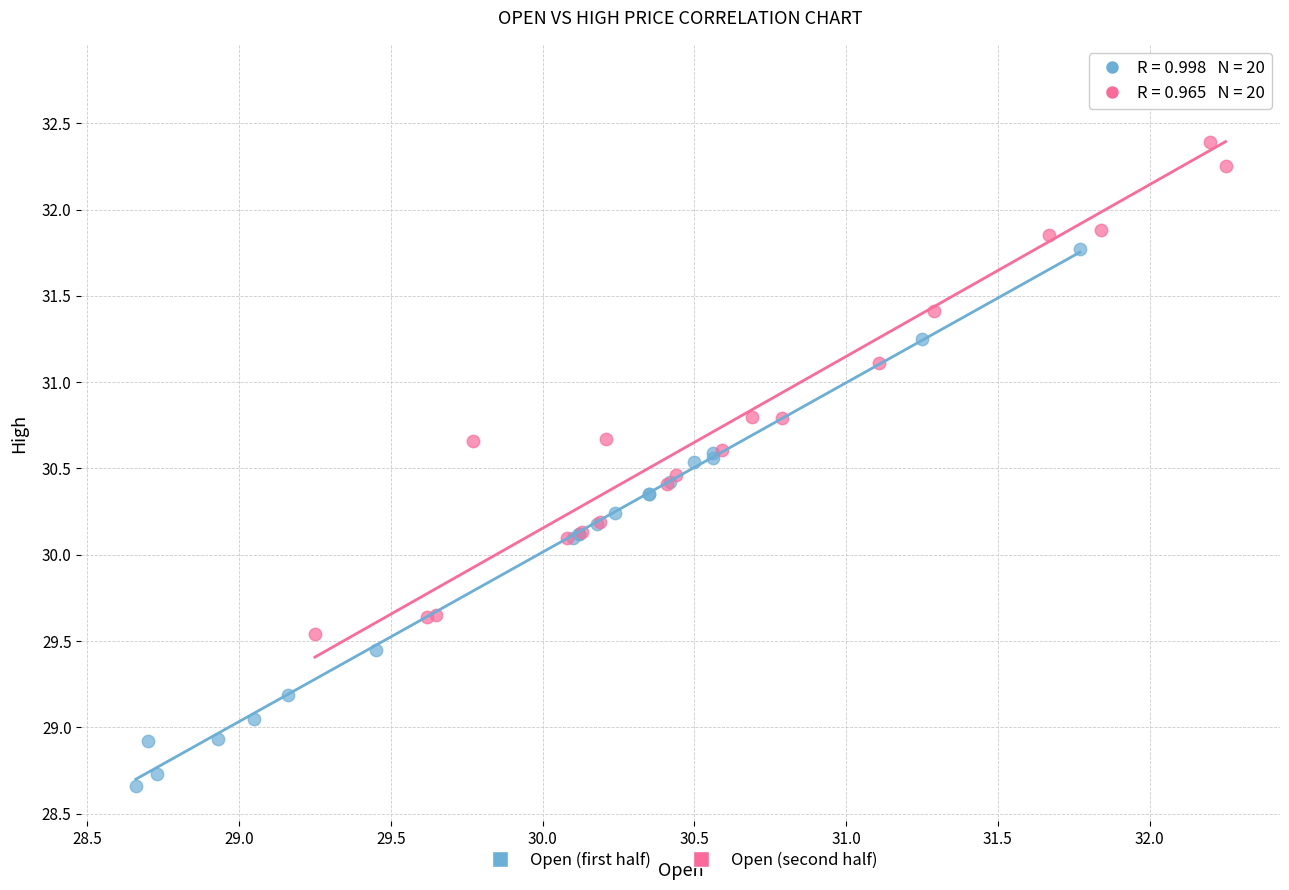

Which series contains the highest Y value?

Open (second half)